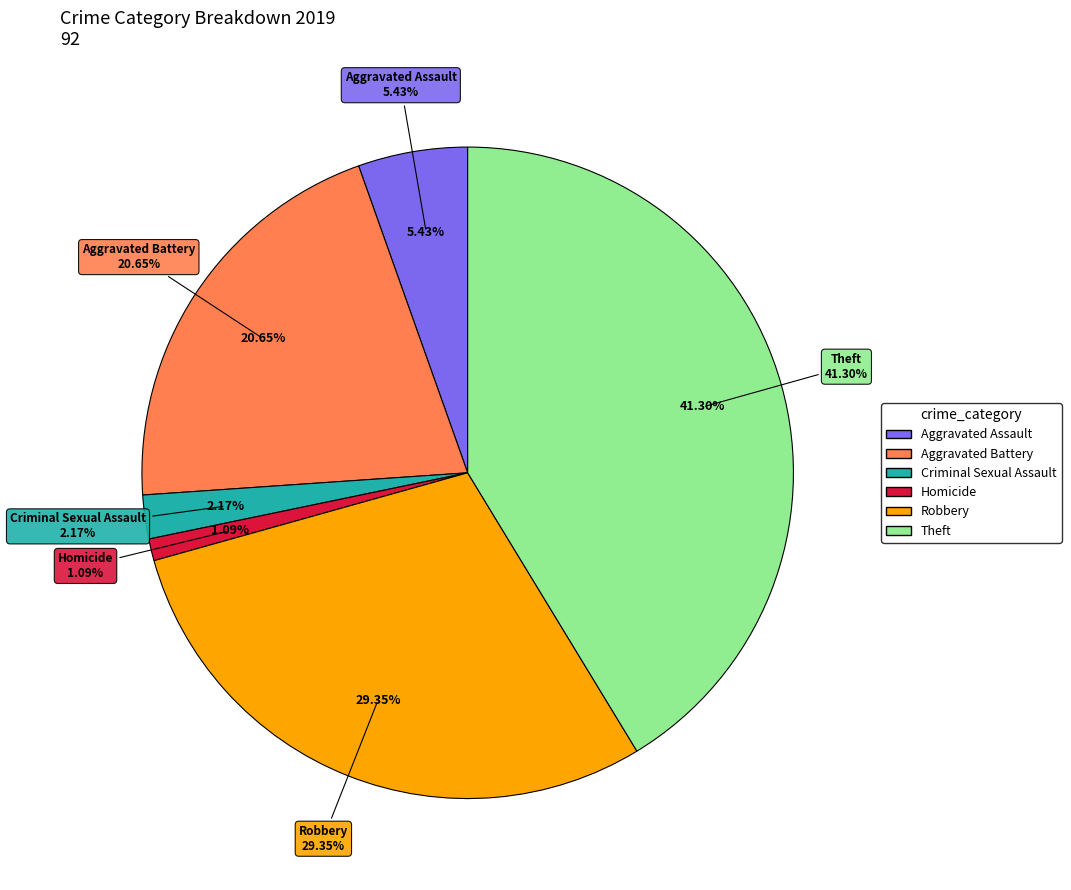

What is the ratio of the value at Theft to the value at Homicide?

38.0